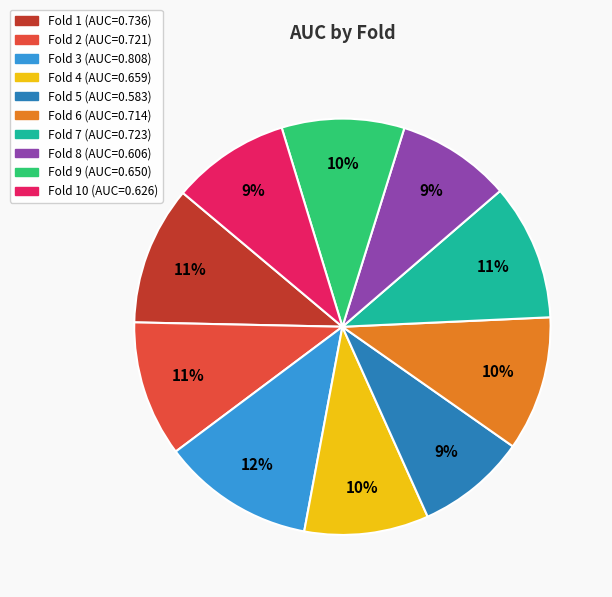

To the nearest percent, what is the difference between the largest and smallest slice percentages?

3%